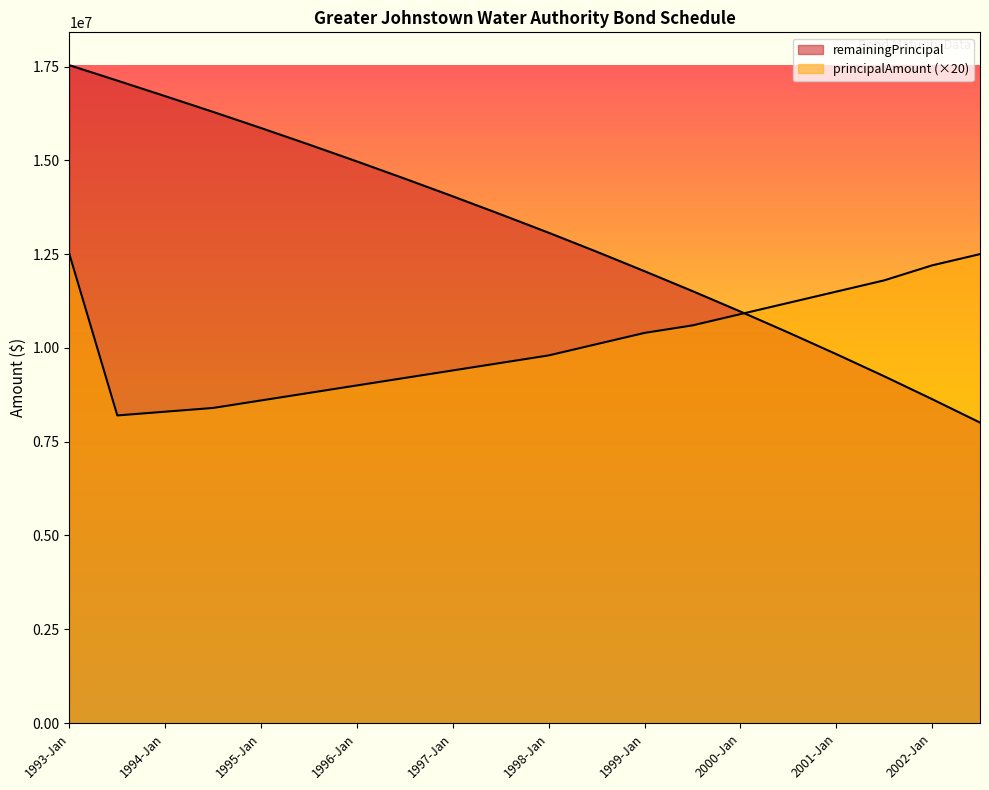

Rank the series at 1996-Jul from lowest to highest value.

principalAmount, remainingPrincipal